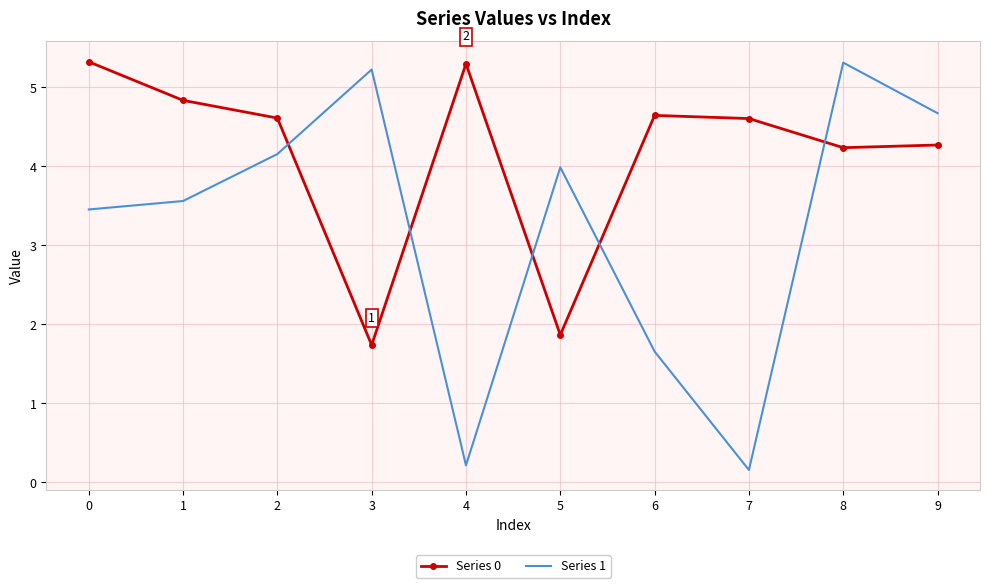

Which series ends up on top after the final intersection of Series 0 and Series 1?

Series 1